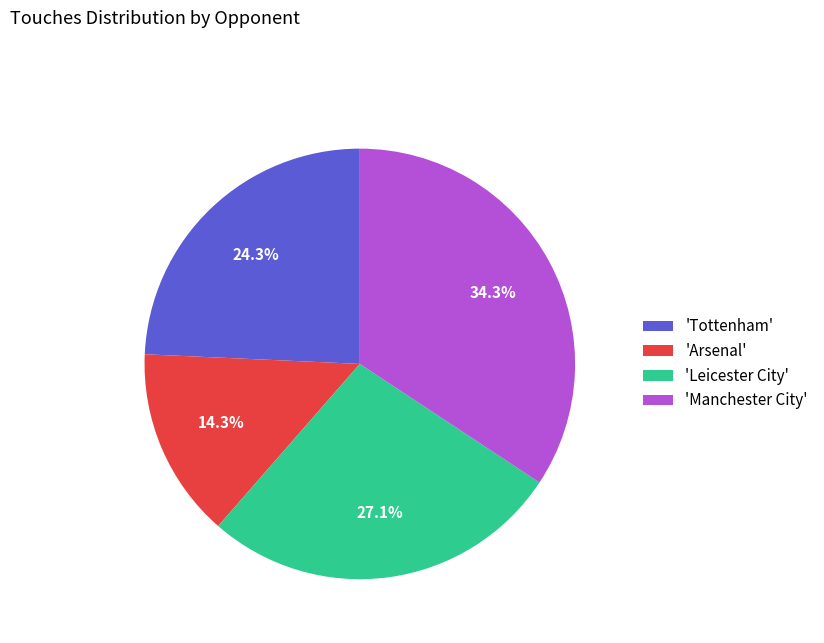

Which slice is the smallest?

'Arsenal'